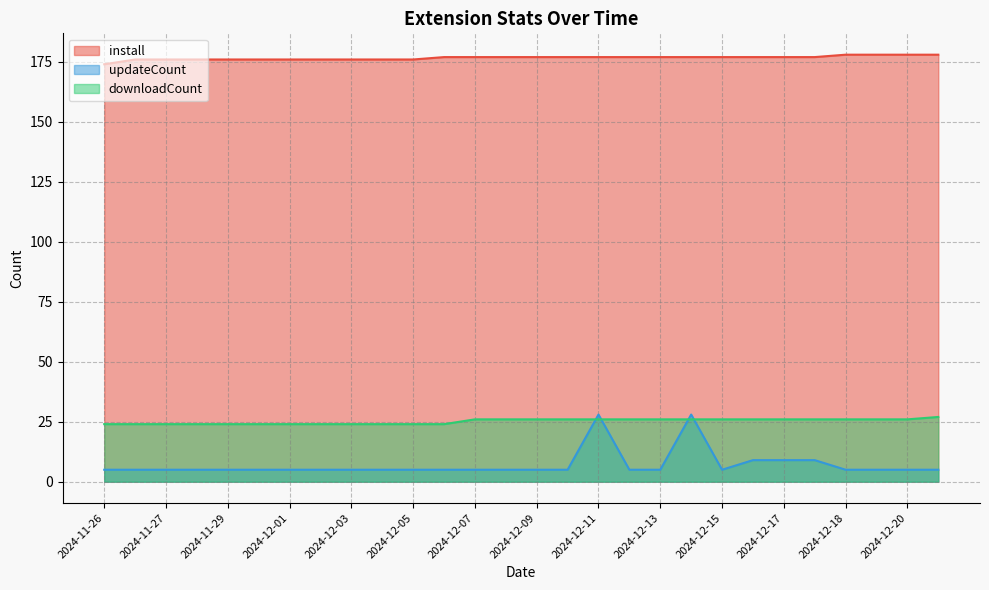

Does the chart display data point markers on the line(s)?

No